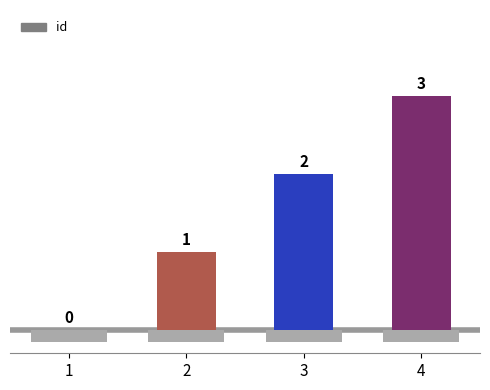

True or false: the data shows 3 at 4.

True